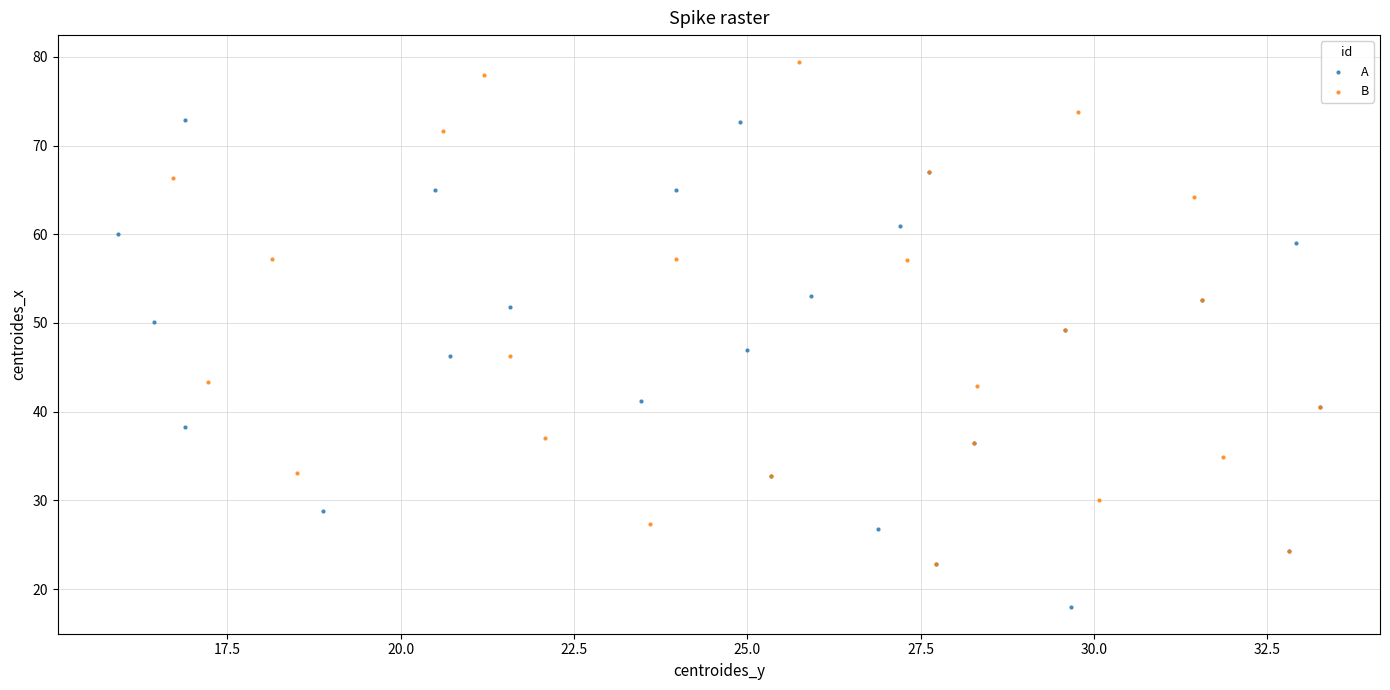

Which series reaches the maximum Y coordinate?

B